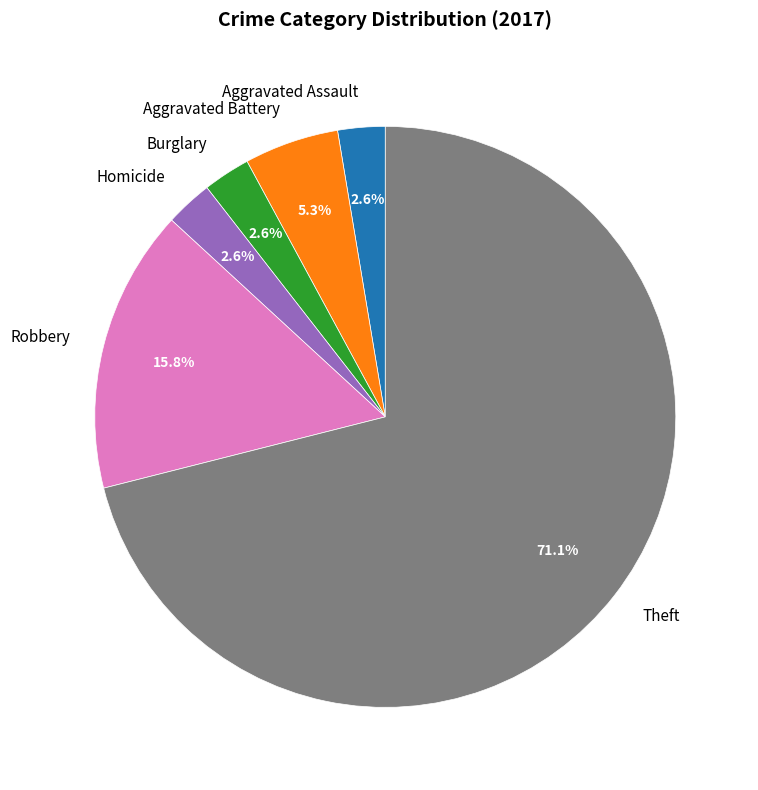

How much of the chart is everything except Homicide?

97.4%